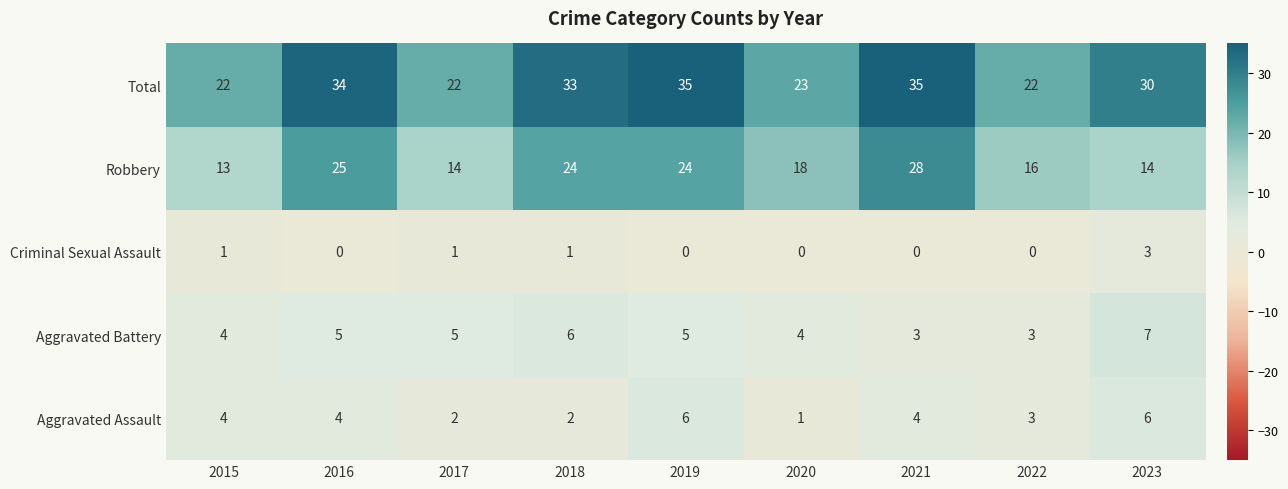

Which series has the widest spread of values?

Robbery